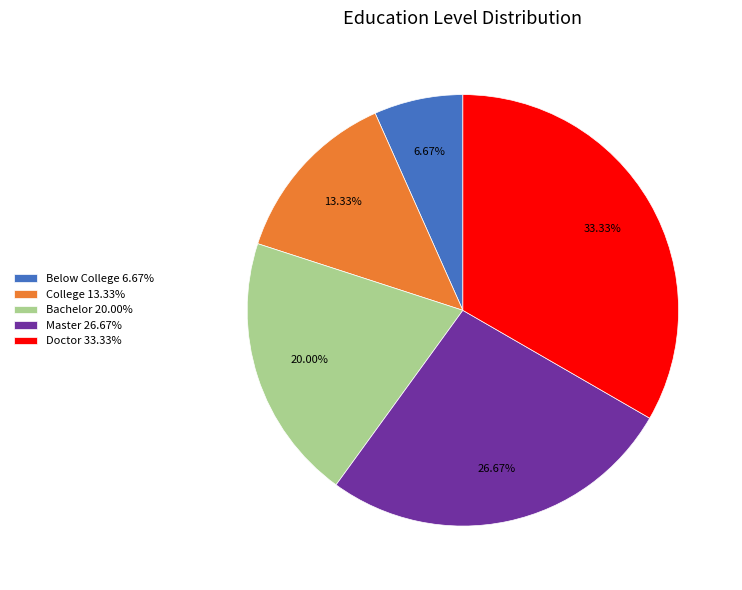

Is it true that College is 8% of the pie?

False